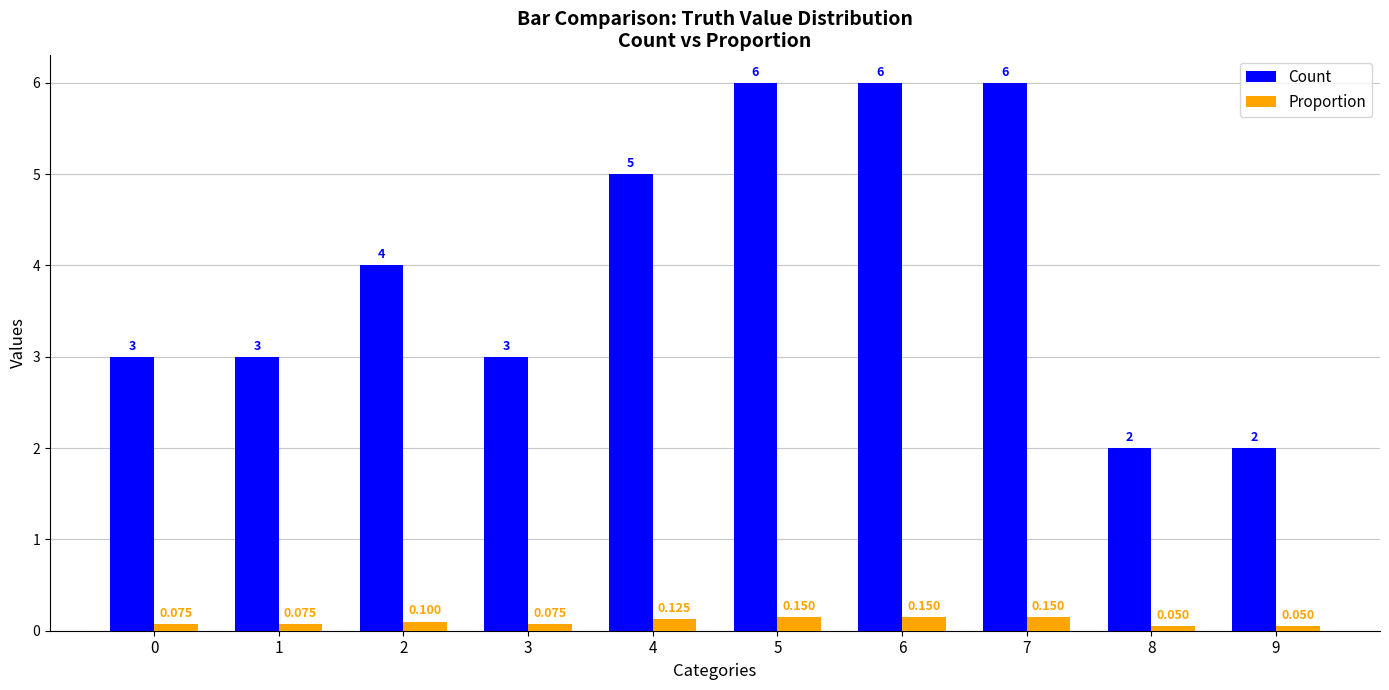

What is the value of the Count bar at the 8th from the left?

6.0